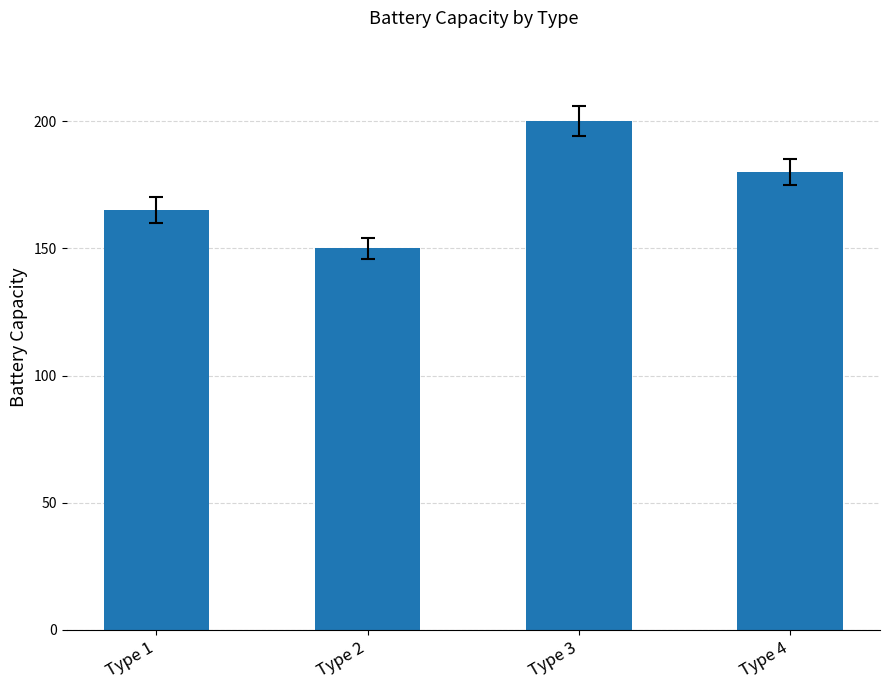

What is the approximate value at Type 2, to the nearest 10?

150